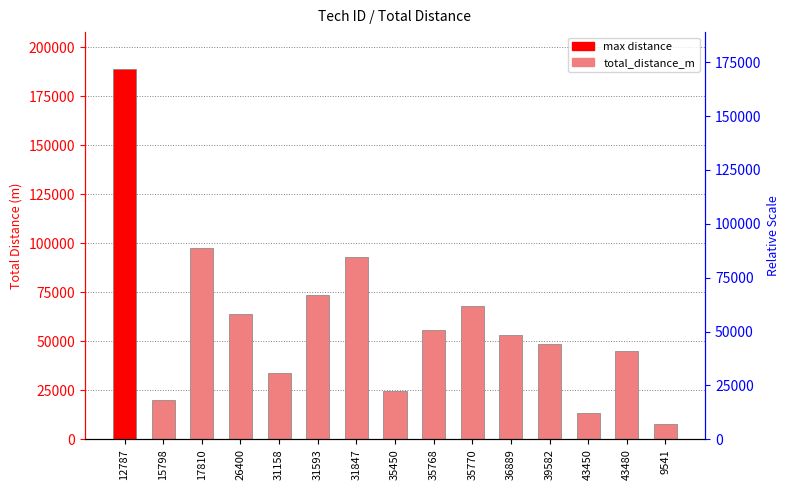

Where is the data nearest to the value 98408?

17810